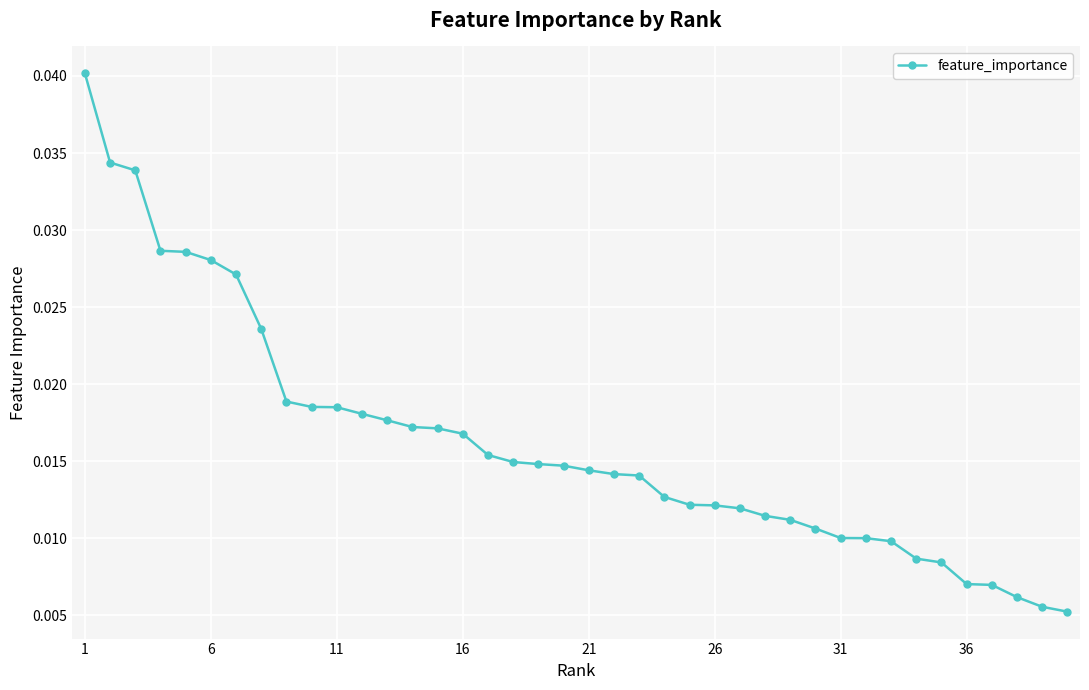

How many values are between 0 and 1?

40